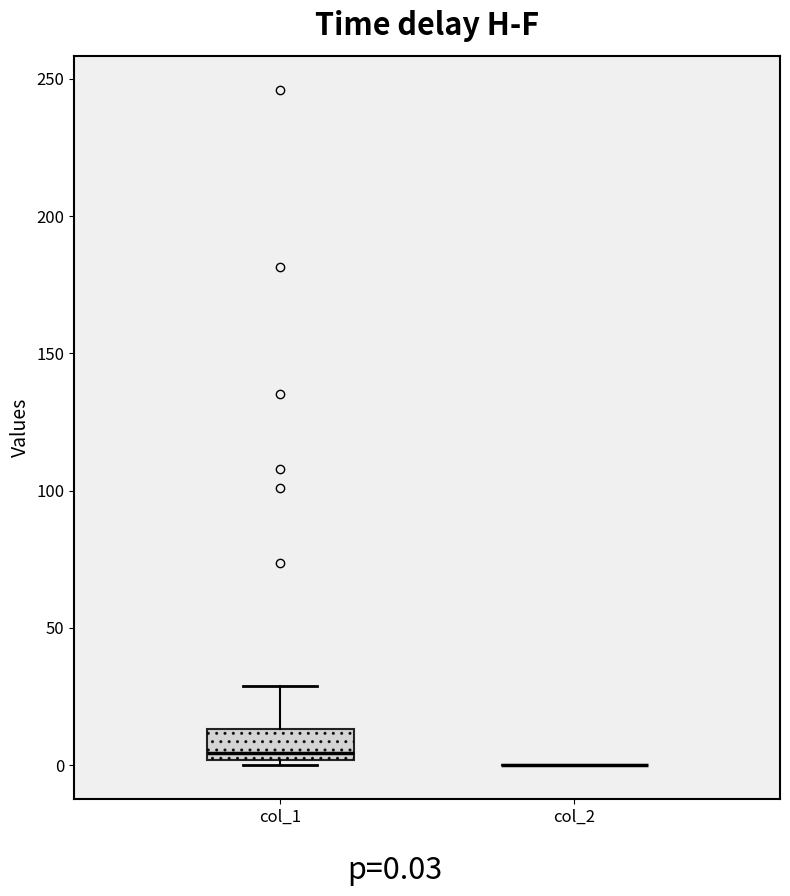

Where does the upper whisker of the box for col_1 end on the y-axis? The values are not printed on the chart, so give them approximately, as read against the axis.

30